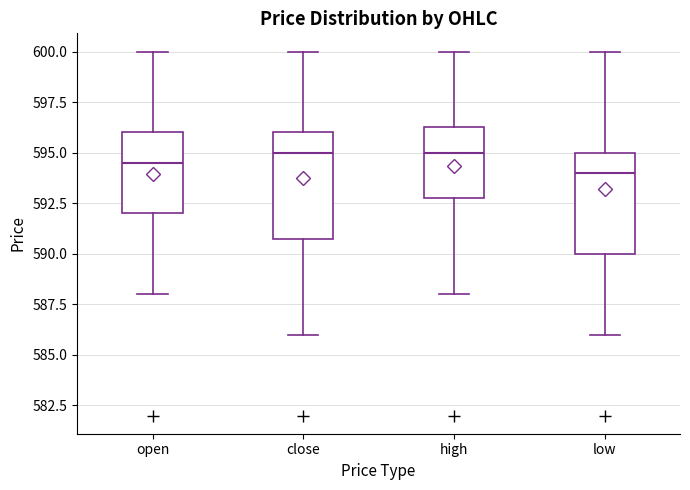

Reading left to right, read every box against the y-axis: the position of its median line, the range the box covers, and the ends of its whiskers. The values are not printed on the chart, so give them approximately, as read against the axis.

open: median 594.5, box 592.0 to 596.0, whiskers 588.0 to 600.0
close: median 595.0, box 591.0 to 596.0, whiskers 586.0 to 600.0
high: median 595.0, box 593.0 to 596.5, whiskers 588.0 to 600.0
low: median 594.0, box 590.0 to 595.0, whiskers 586.0 to 600.0